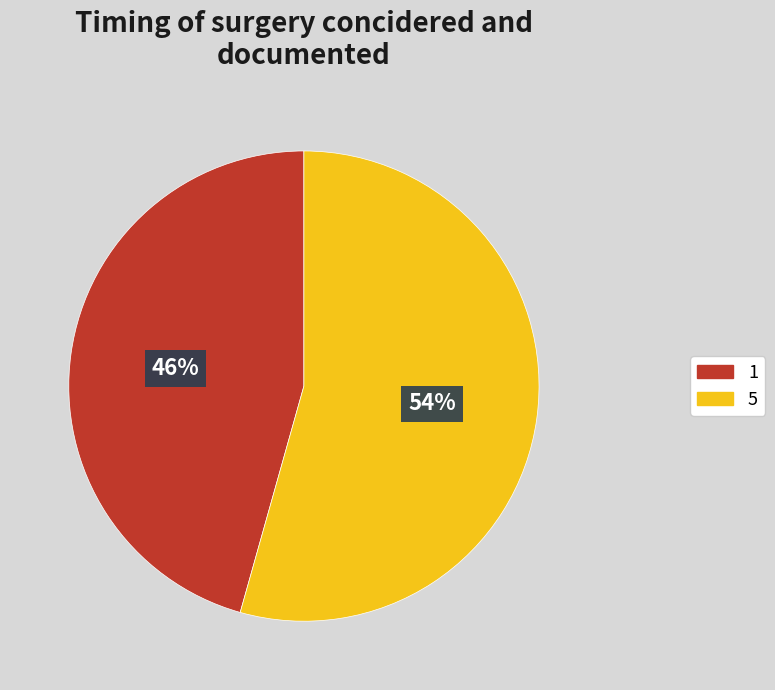

Between 1 and 5, which is larger?

5